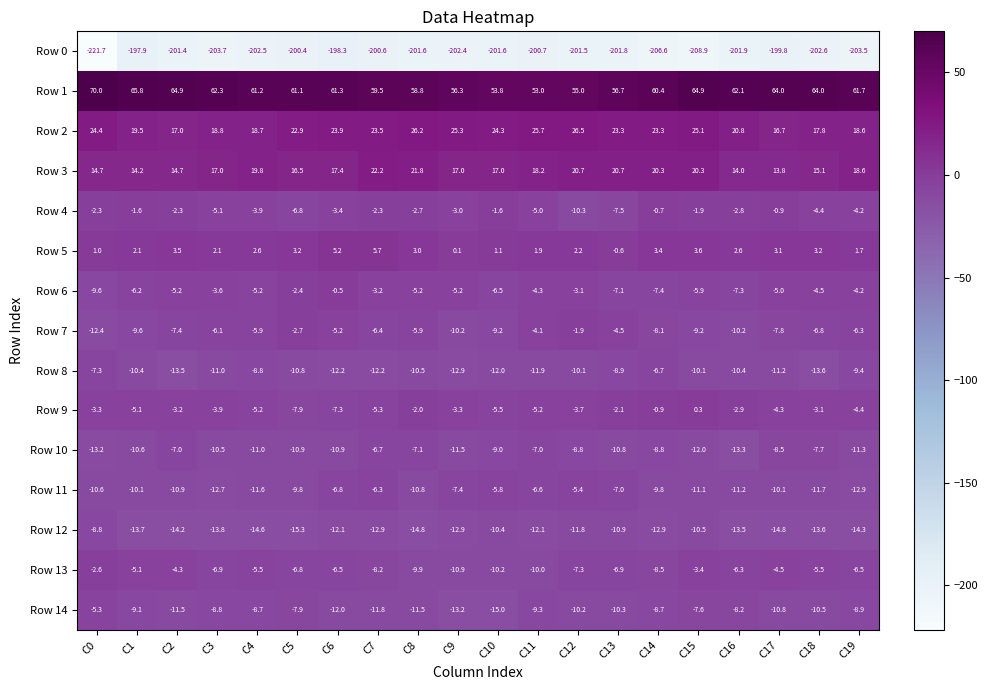

What value does the Row 12 series have at C7?

-12.9